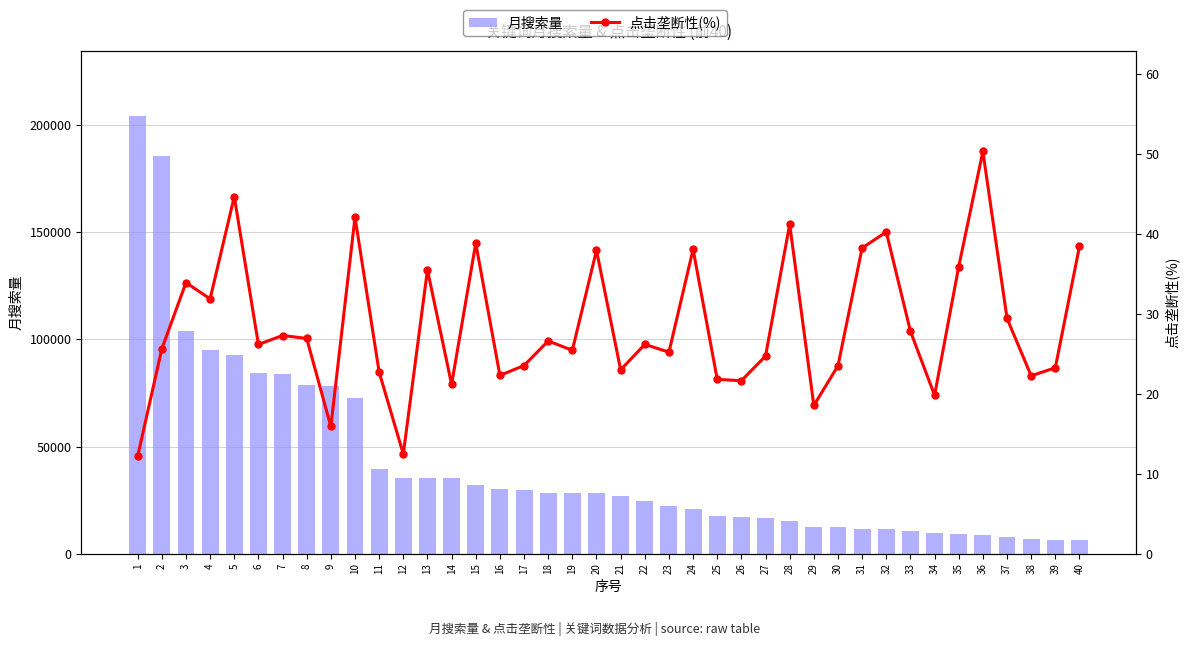

What is the sum of the 点击垄断性(%) values at 27 and 38?

46.9